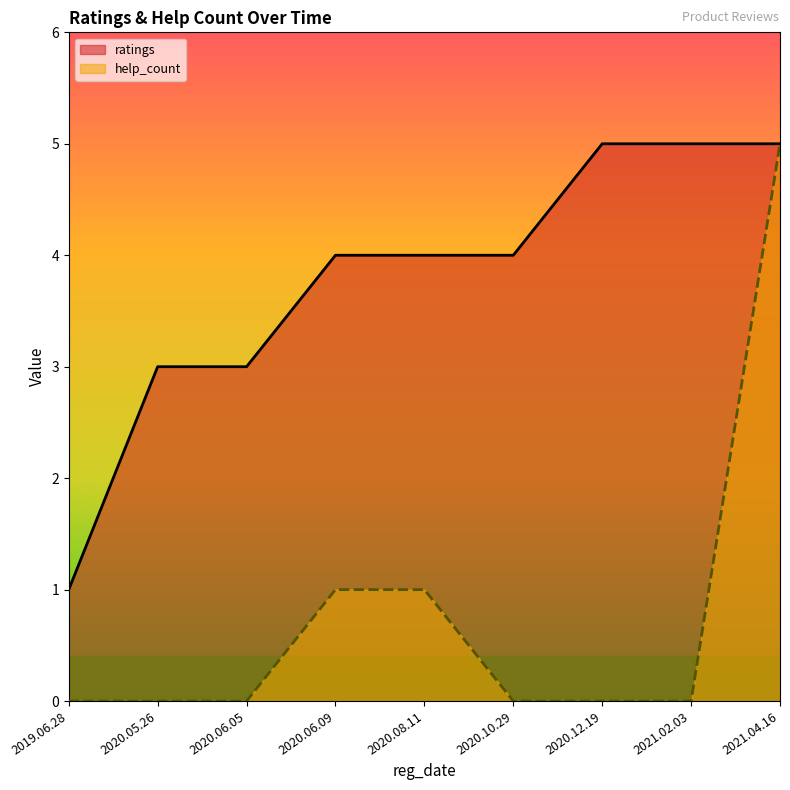

At which label does help_count reach its minimum?

2019.06.28